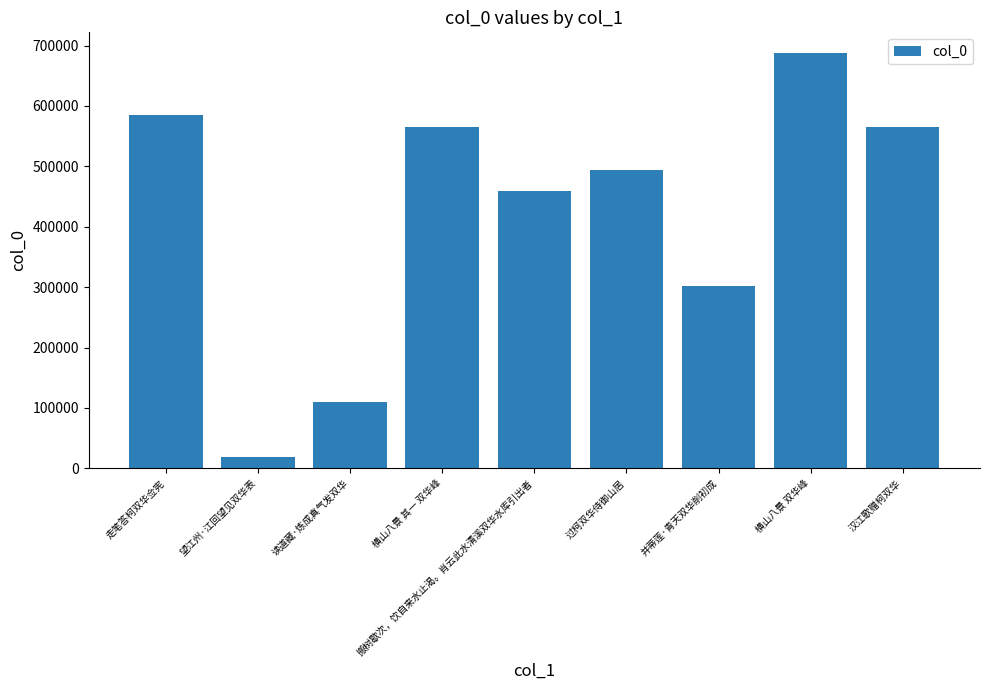

What is the value of the 2nd bar from the left?

18047